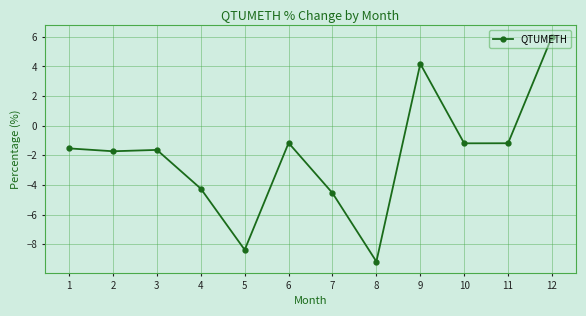

What is the difference between the maximum and minimum values?

15.2